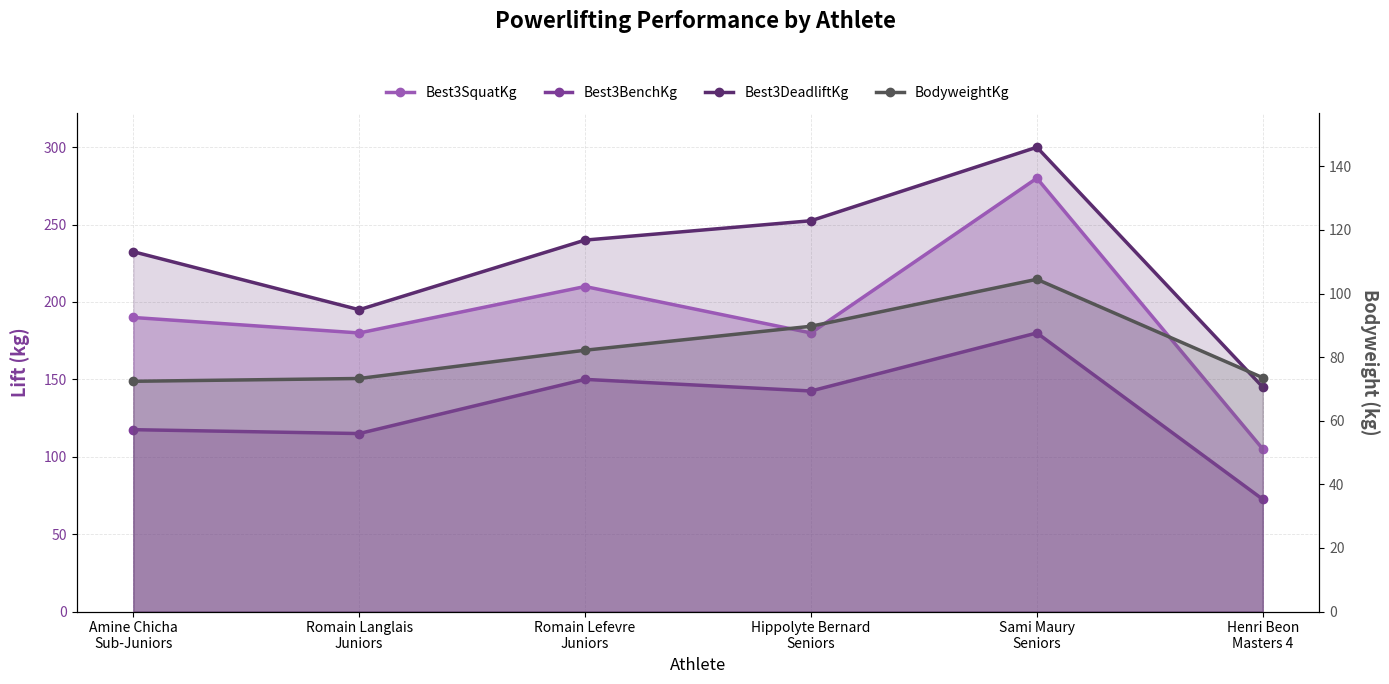

Which label corresponds to the largest value in the chart?

Sami Maury
Seniors